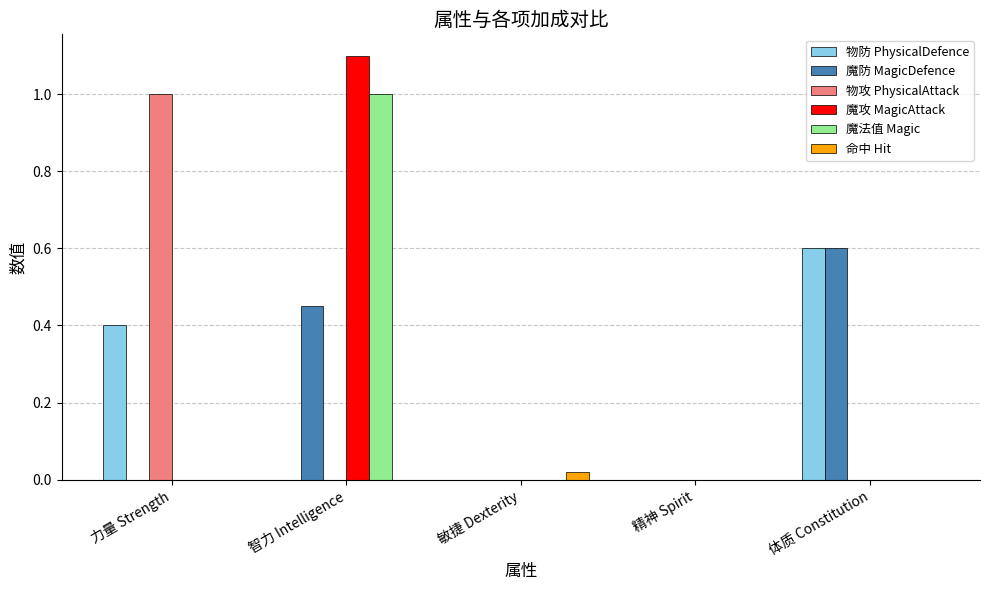

True or false: 魔攻 MagicAttack has a value of 1.8 at 智力 Intelligence.

False